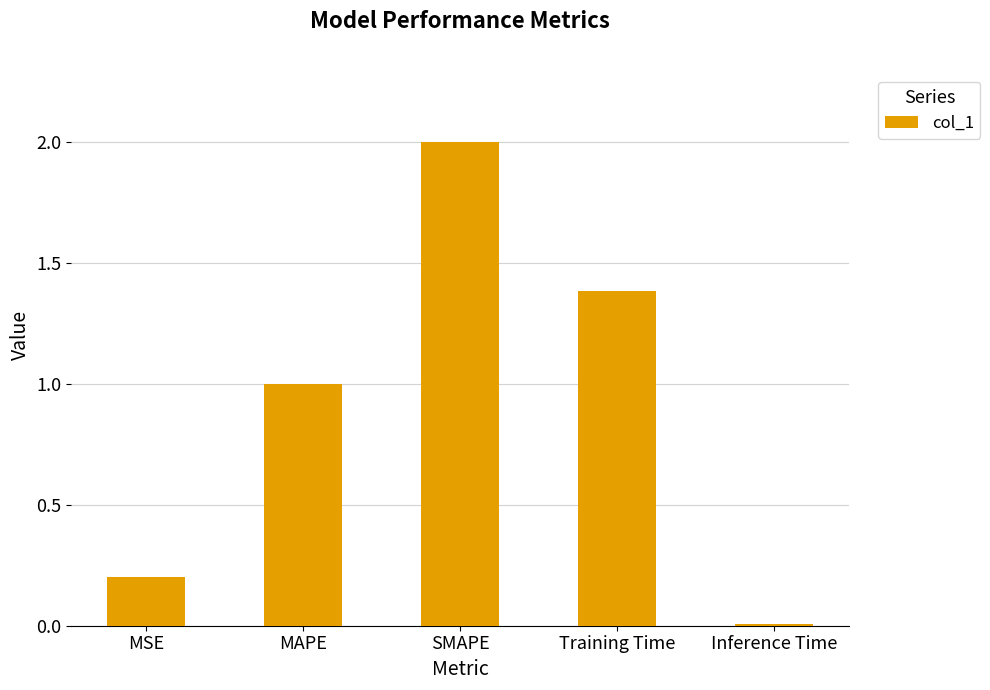

What is the maximum value shown in the chart?

2.0